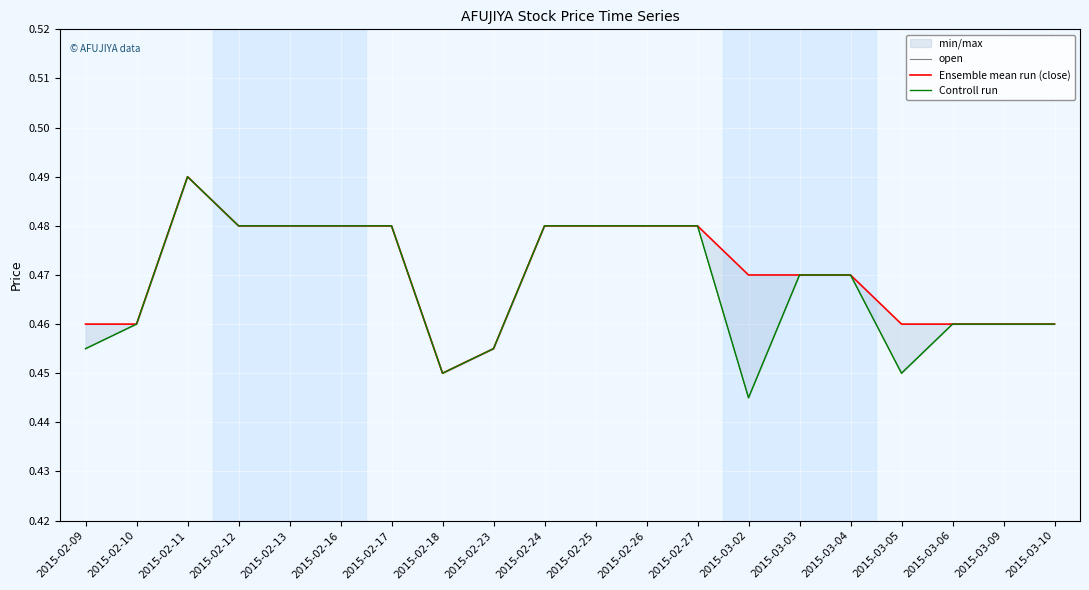

True or false: Ensemble mean run (close) and open cross at least once.

False